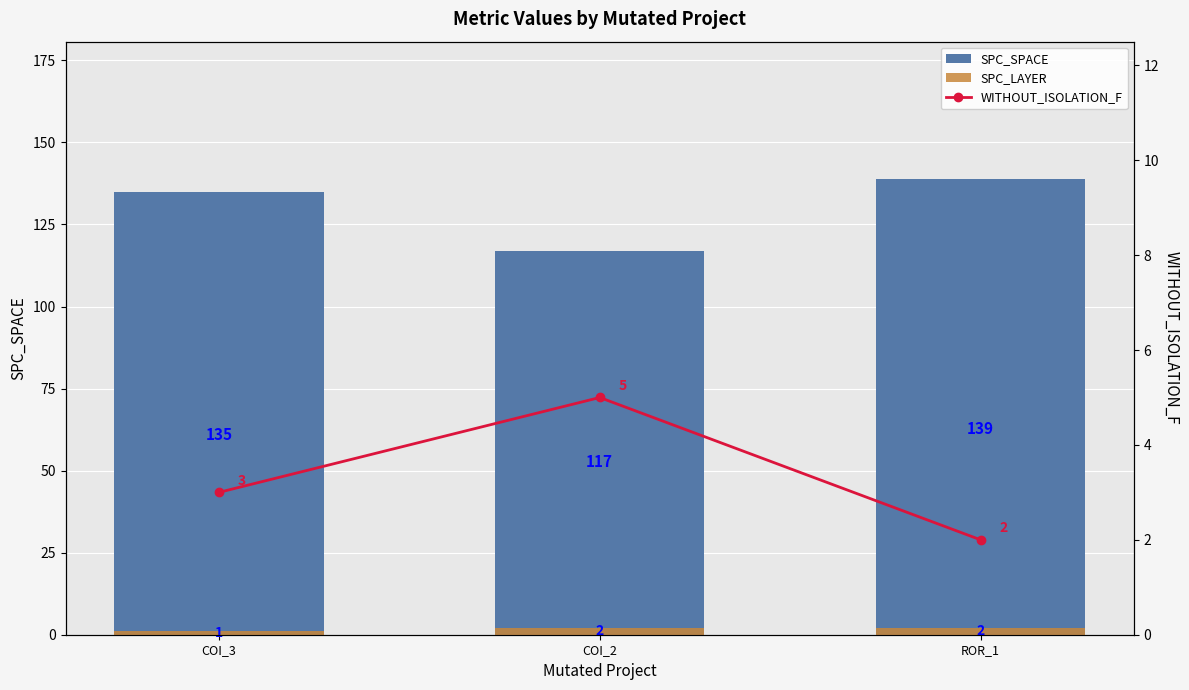

What is the label of the 2nd bar from the left?

COI_2